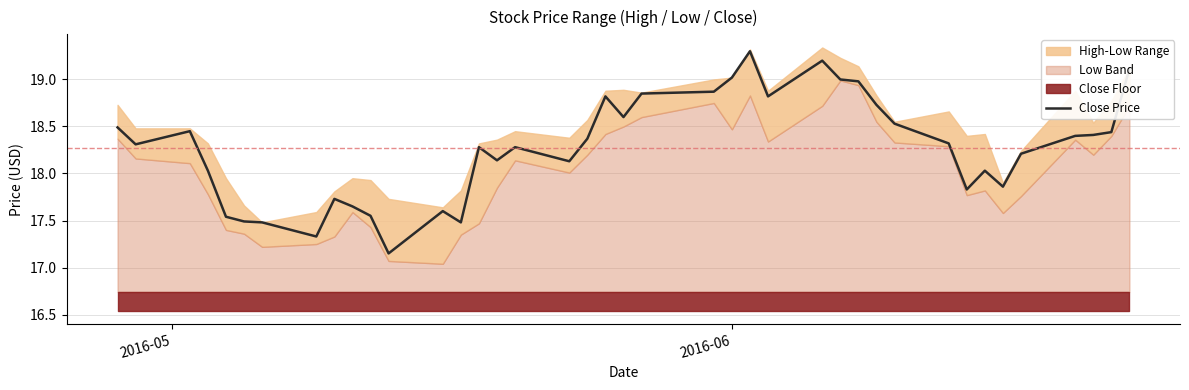

True or false: there are more than 2 points higher than both neighbors.

True